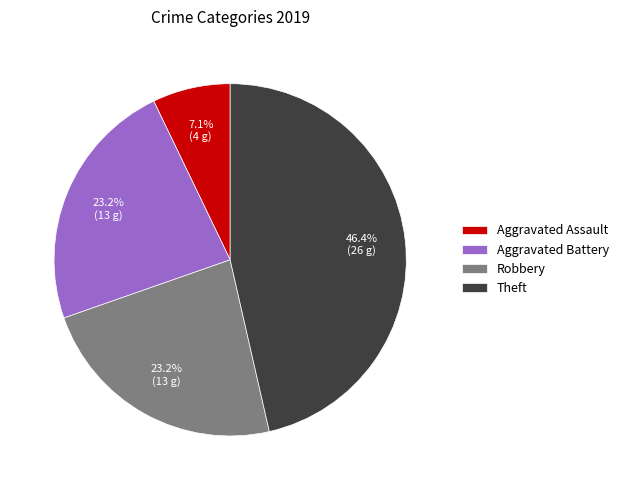

How many slices are in this pie chart?

4